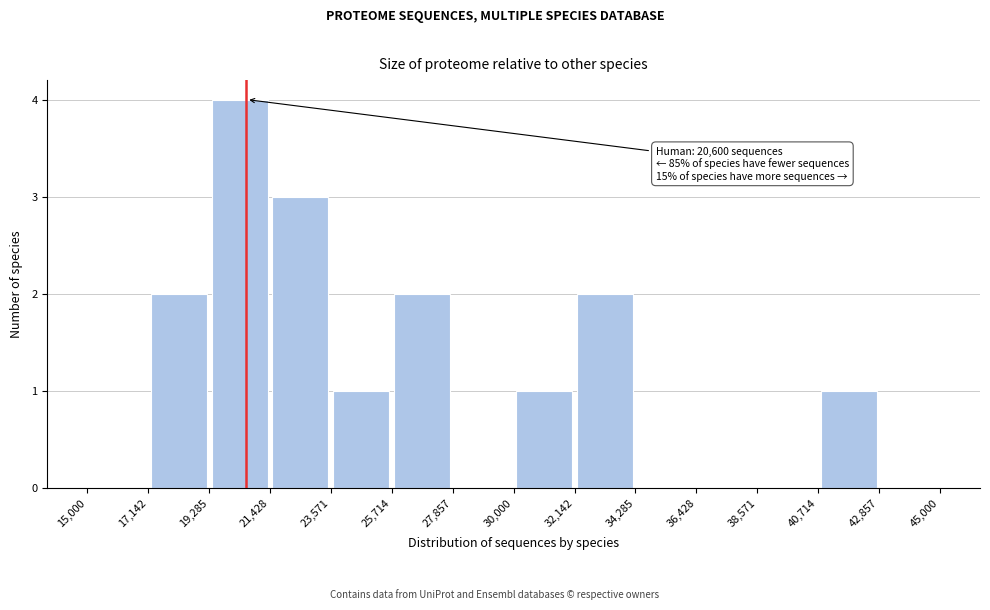

Over which range of the x-axis is the bar tallest?

19,285 to 21,428